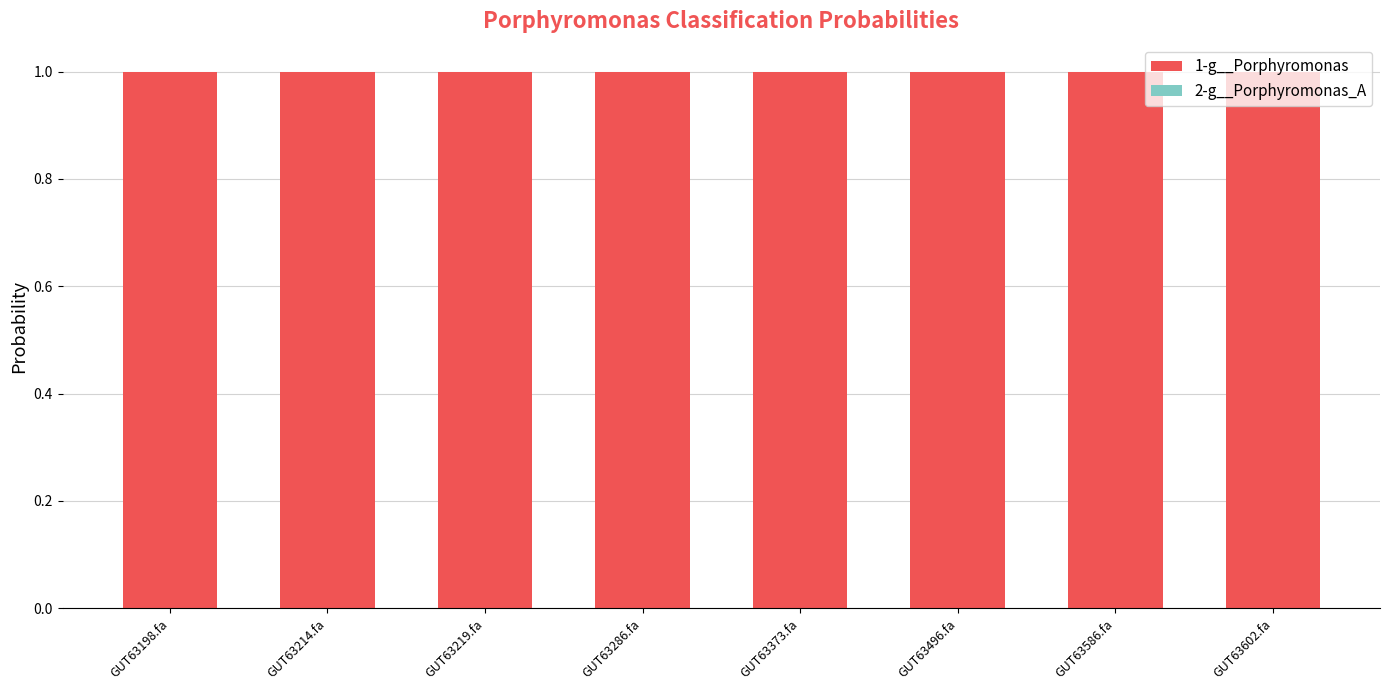

Is it true that 1-g__Porphyromonas equals 1.0 at GUT63586.fa?

True